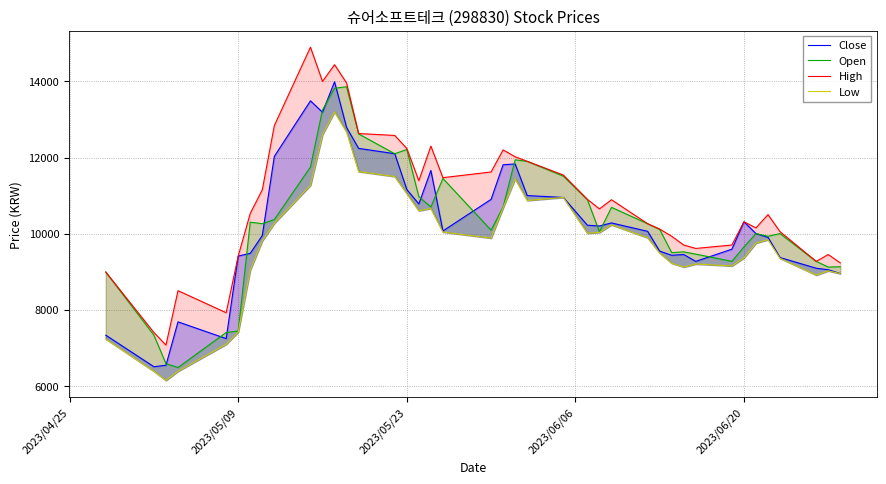

The value of Close at 14 is 4398. True or false?

False